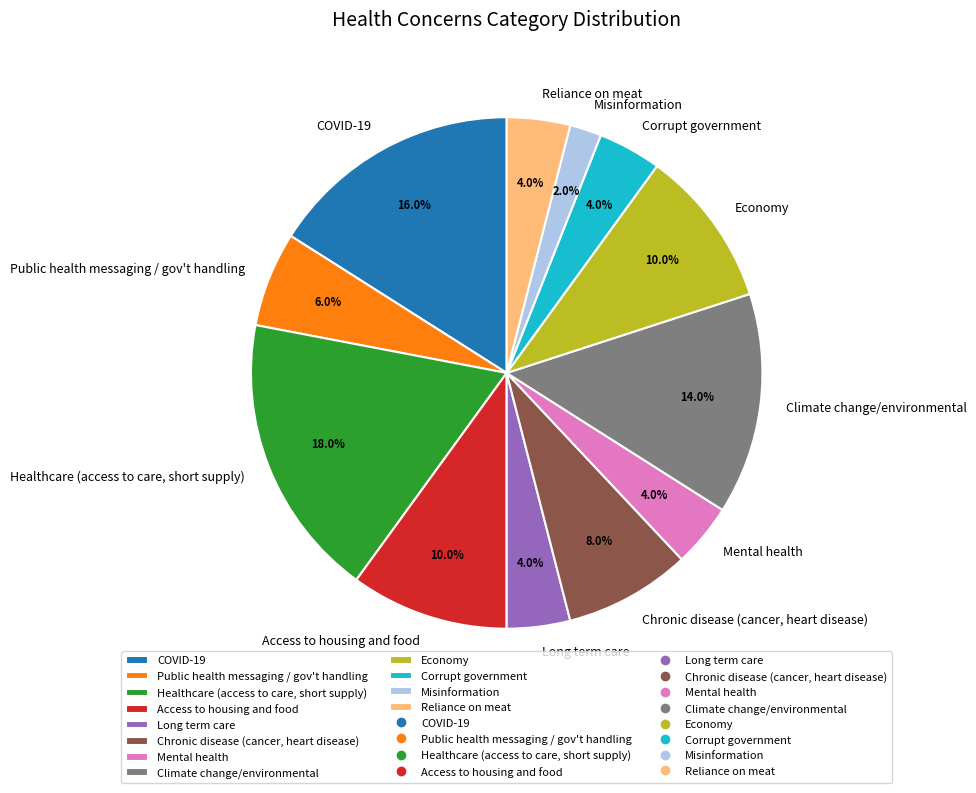

What is the largest slice in the pie chart?

Healthcare (access to care, short supply)